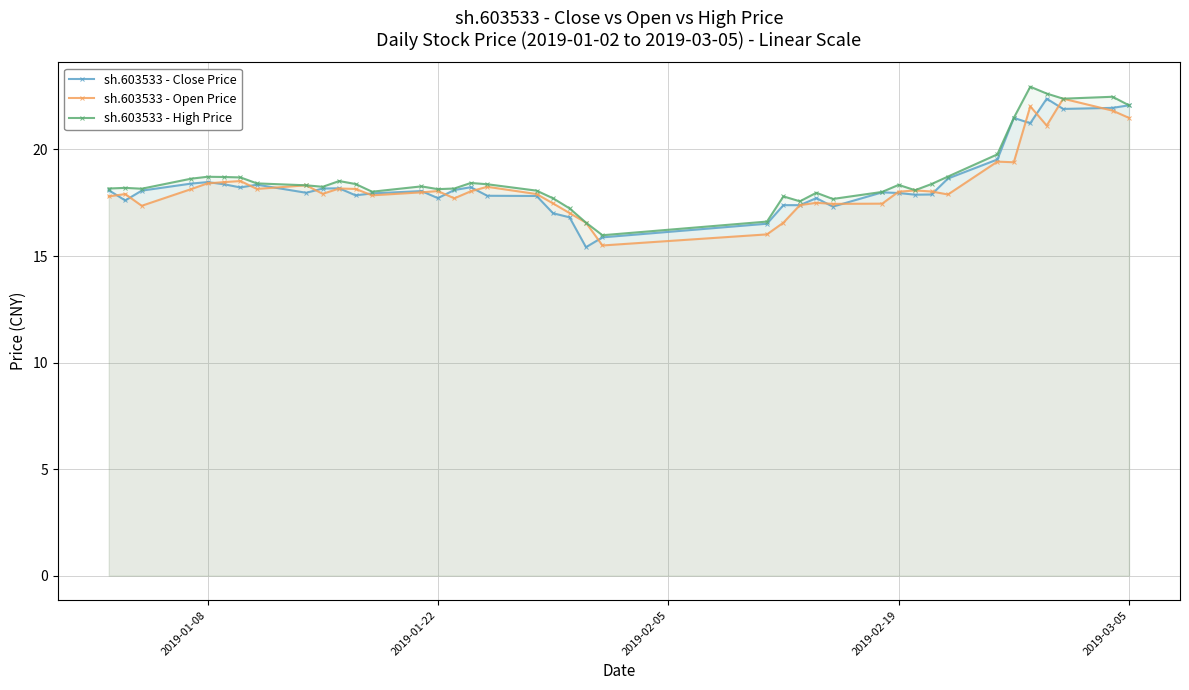

List the series in order of their overall mean, lowest first.

sh.603533 - Open Price, sh.603533 - Close Price, sh.603533 - High Price